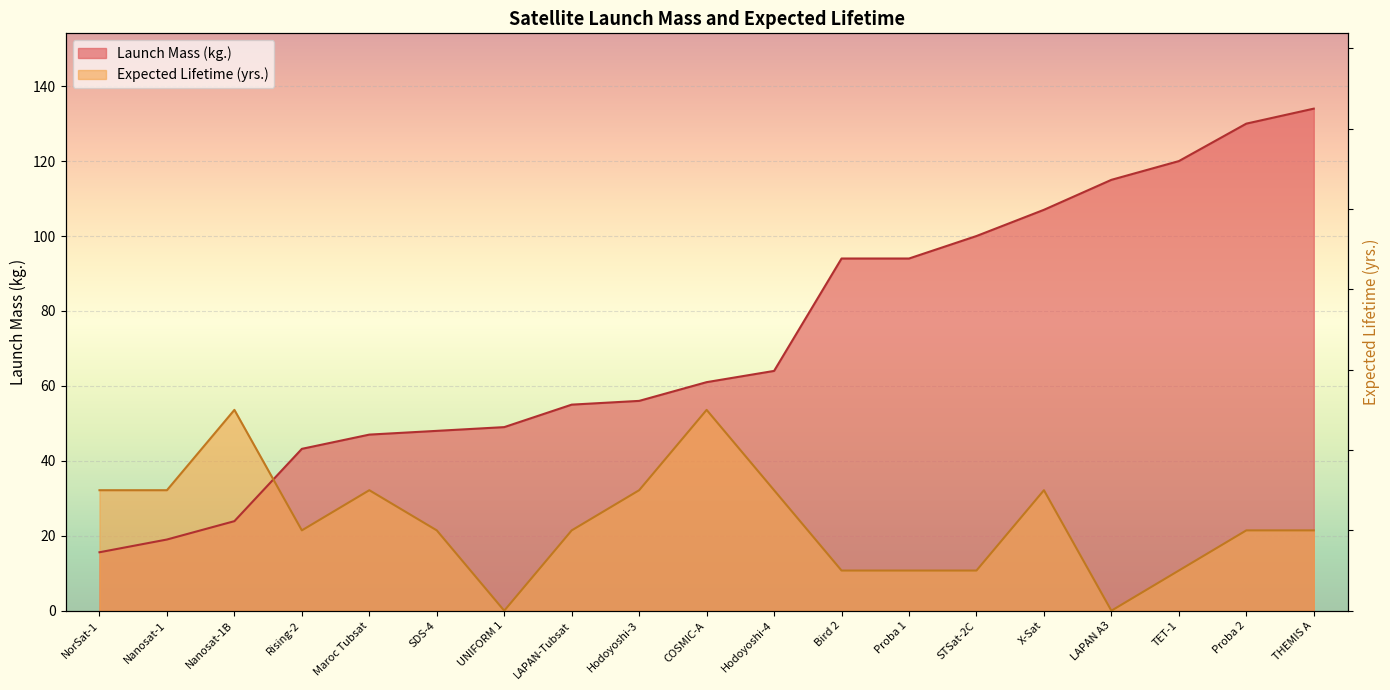

Between which two adjacent categories do Launch Mass (kg.) and Expected Lifetime (yrs.) first intersect?

Nanosat-1B and Rising-2